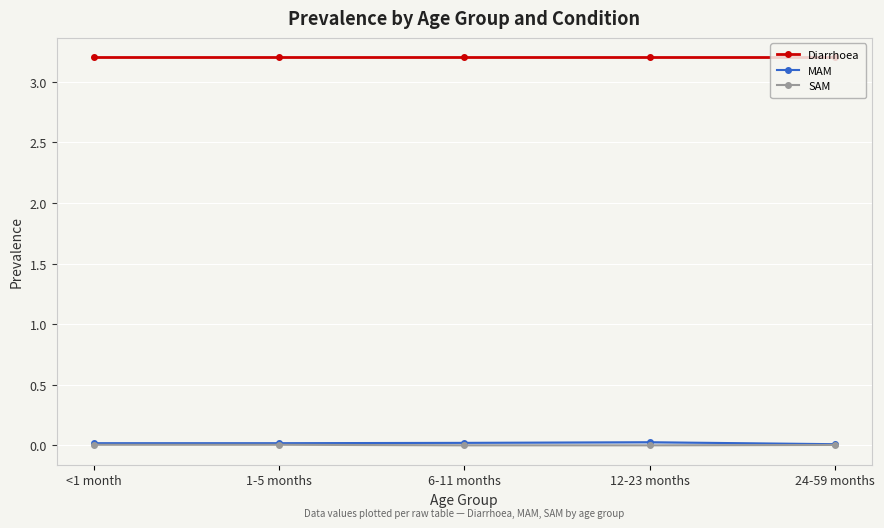

What are all the series names shown in the legend?

Diarrhoea, MAM, SAM